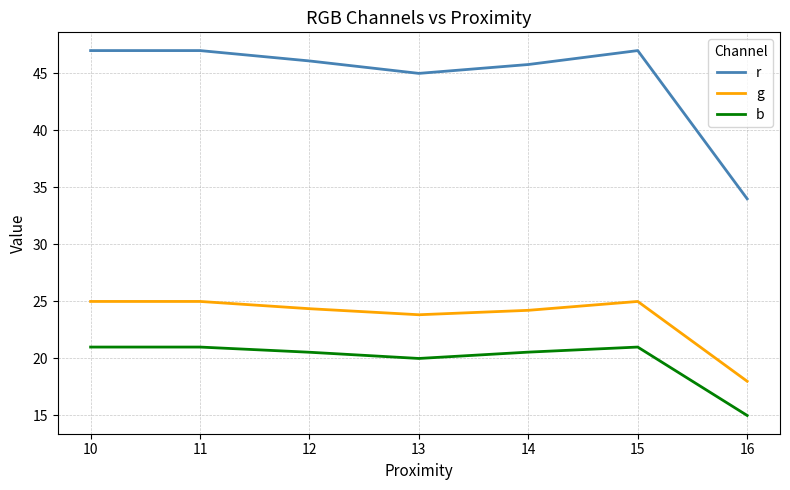

The b series shows 10.6 at 13. True or false?

False